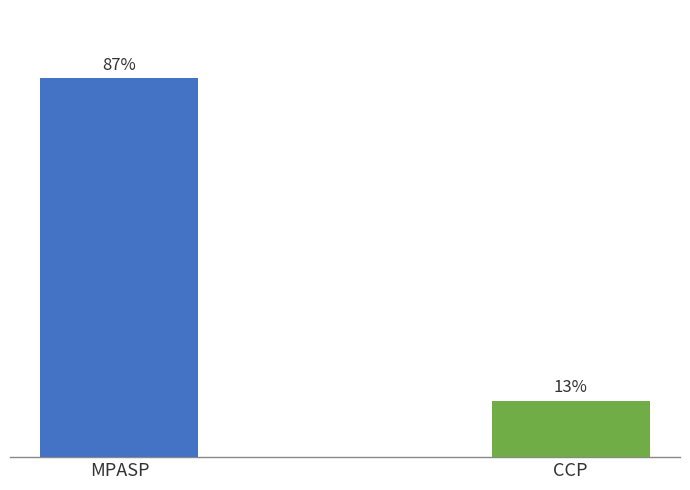

How many bars are there in total?

2